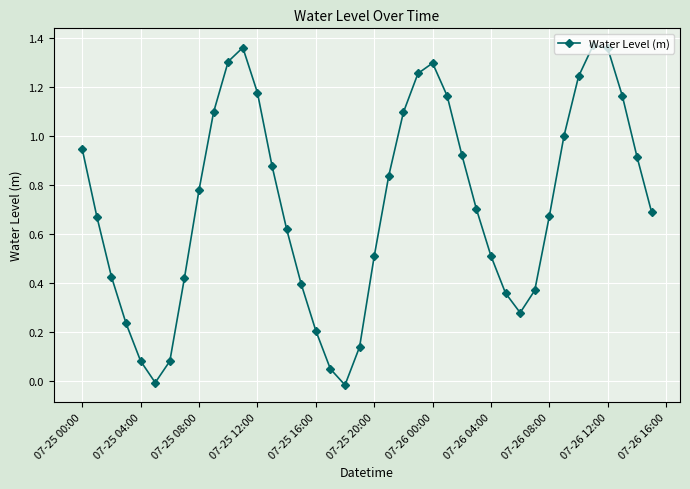

How many points are higher than both their immediate neighbors (excluding endpoints)?

3